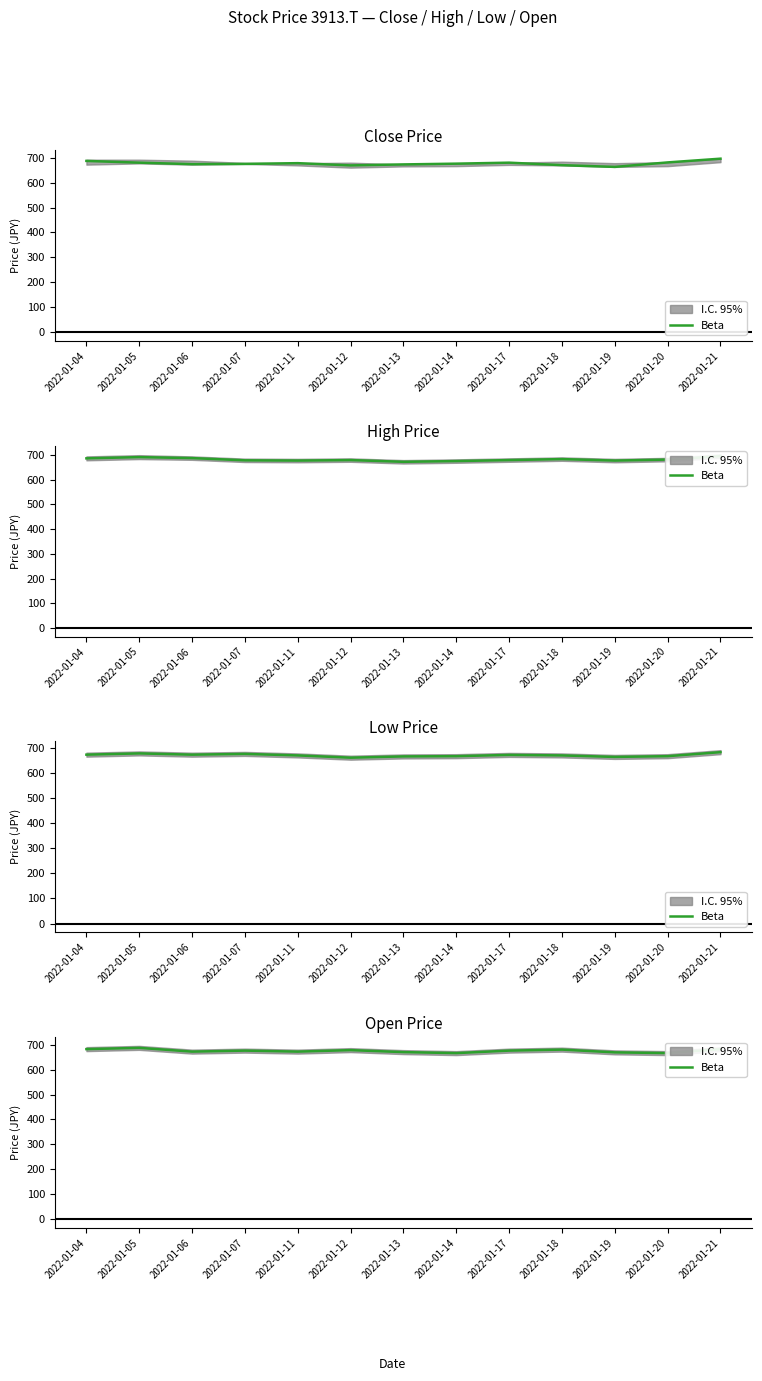

Where is the first local minimum?

2022-01-06